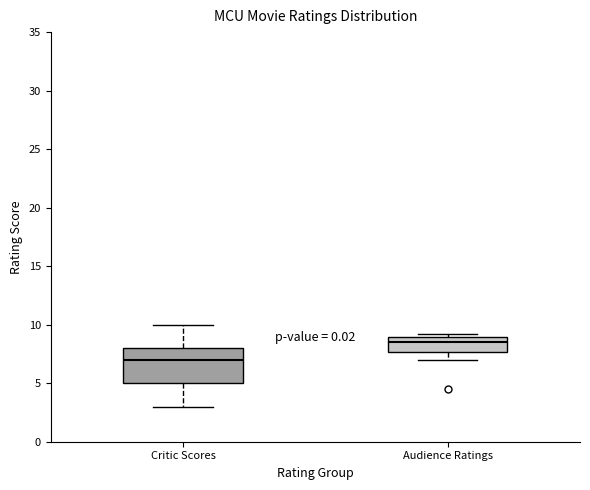

Reading left to right, transcribe this box plot: for each box, give where its median line is, the range the box spans, and where its two whiskers end, as read against the y-axis. The values are not printed on the chart, so give them approximately, as read against the axis.

Critic Scores: median 7.0, box 5.0 to 8.0, whiskers 3.0 to 10.0
Audience Ratings: median 8.5, box 7.5 to 9.0, whiskers 7.0 to 9.0 (just above the box's upper edge)